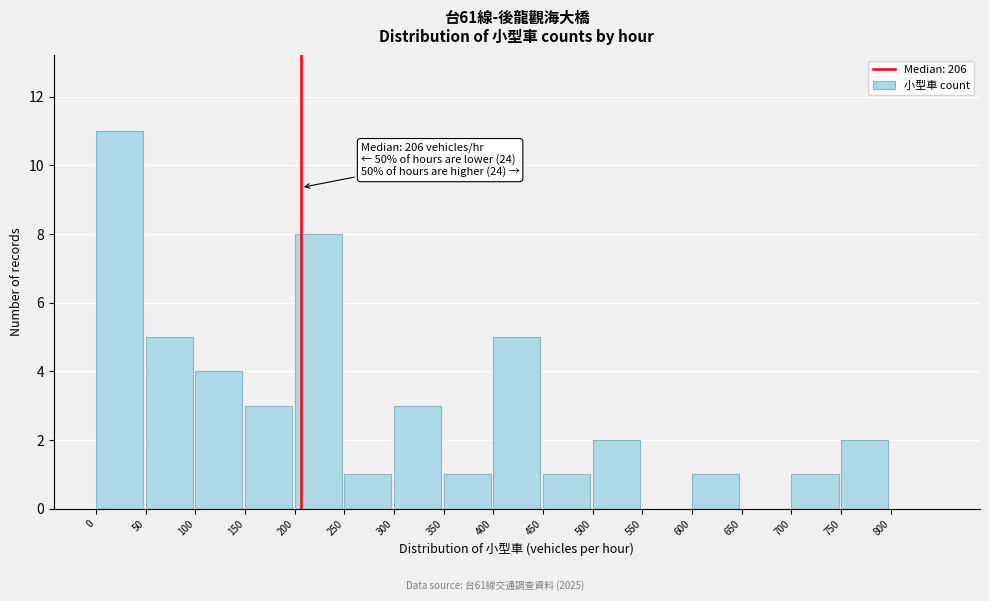

Over which range of the x-axis is the bar tallest?

0 to 50